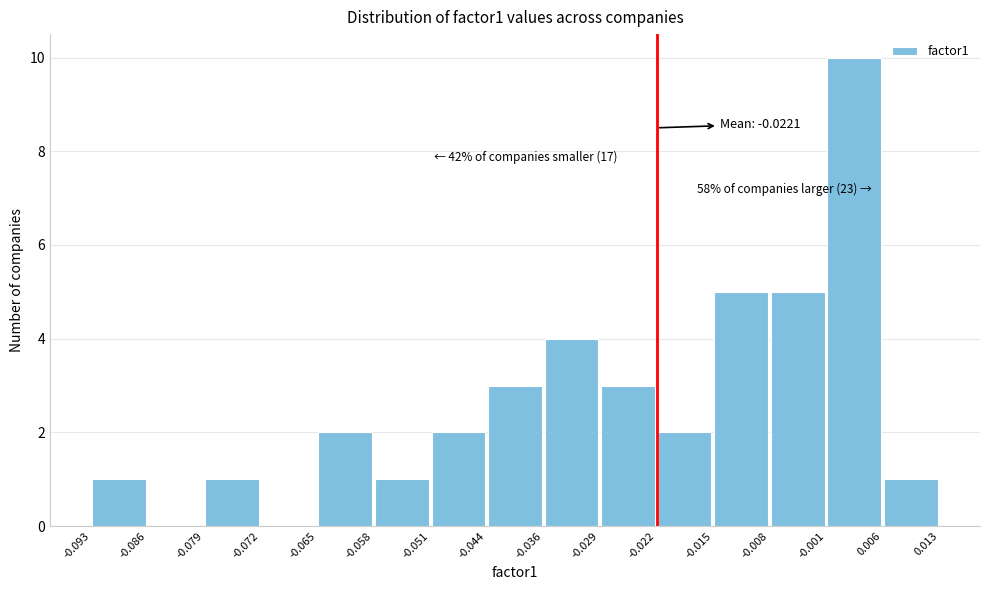

Over which range of the x-axis is the bar tallest?

-0.001 to 0.006